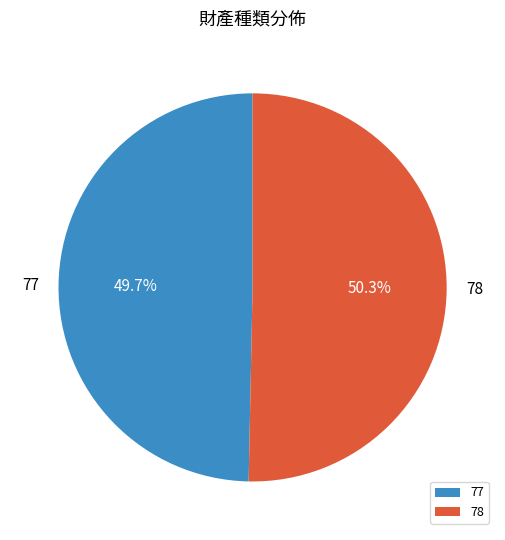

Count the number of slices in the pie.

2